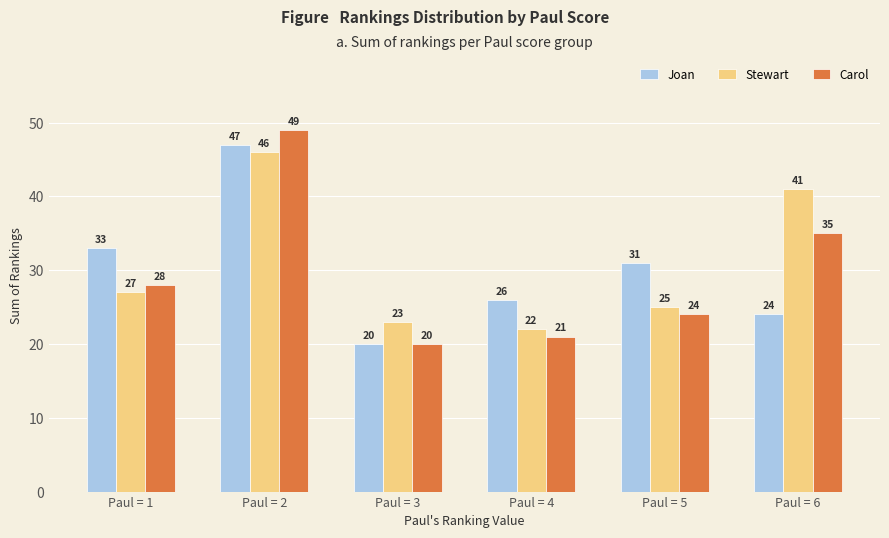

How many groups of bars are there?

6